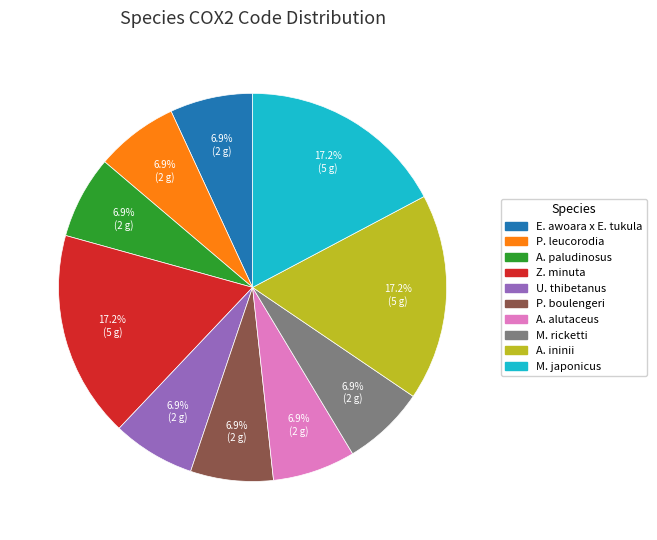

To the nearest percent, what is the difference between the largest and smallest slice percentages?

10%